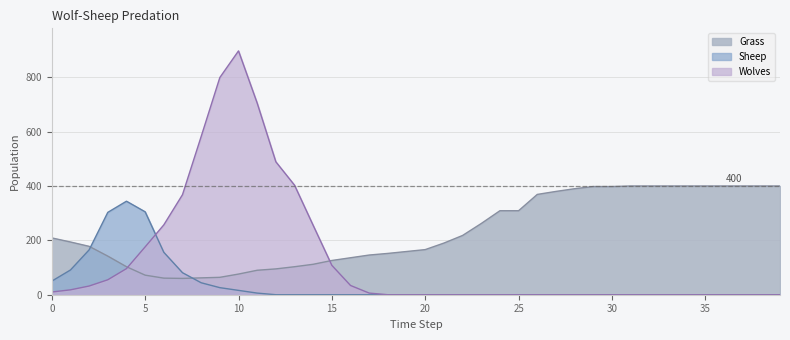

The value of Grass at 29 is 696. True or false?

False